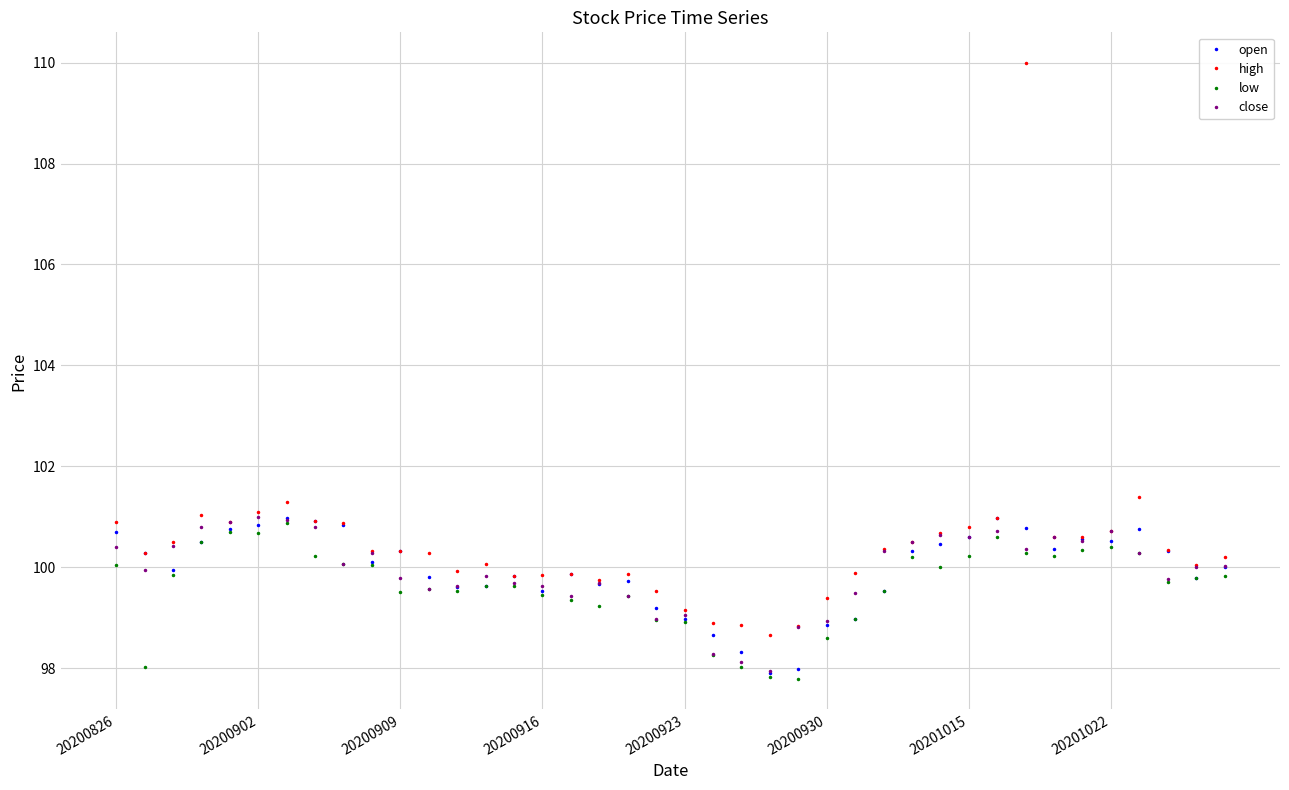

What is the maximum value shown in the chart?

110.0